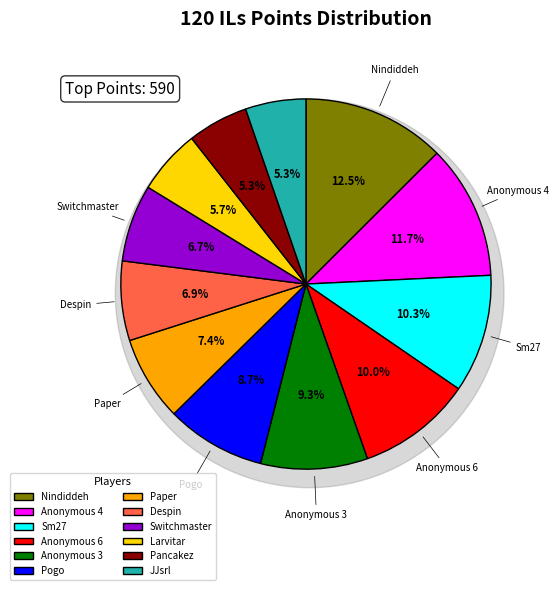

Combined, do JJsrl and Nindiddeh account for over 50%?

No